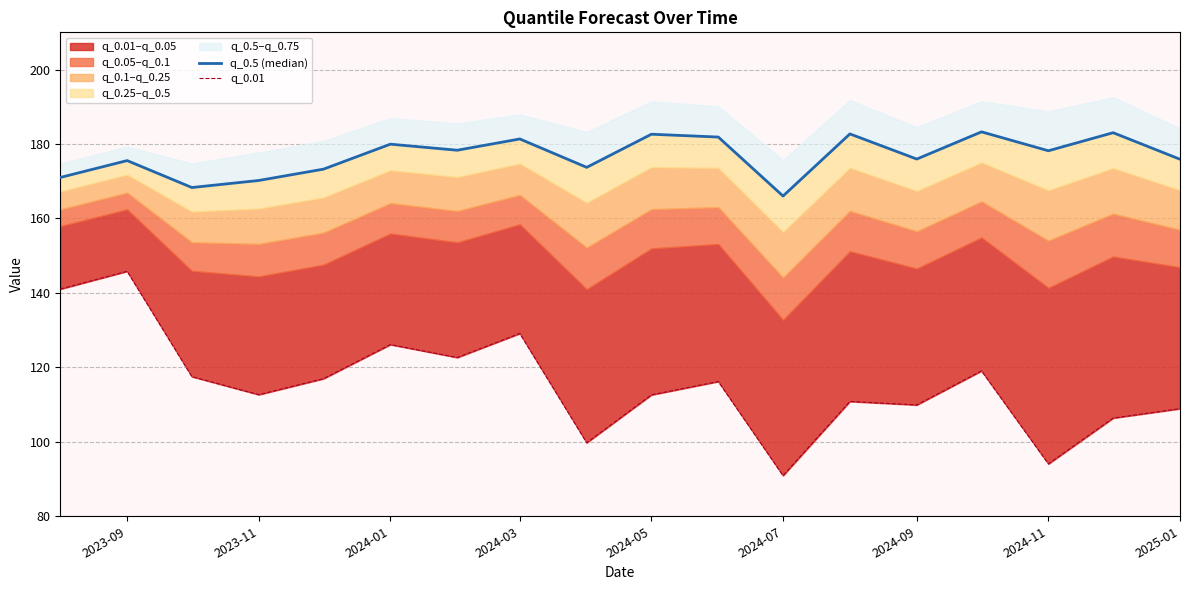

Which series has the largest total across all categories?

q_0.5 (median)